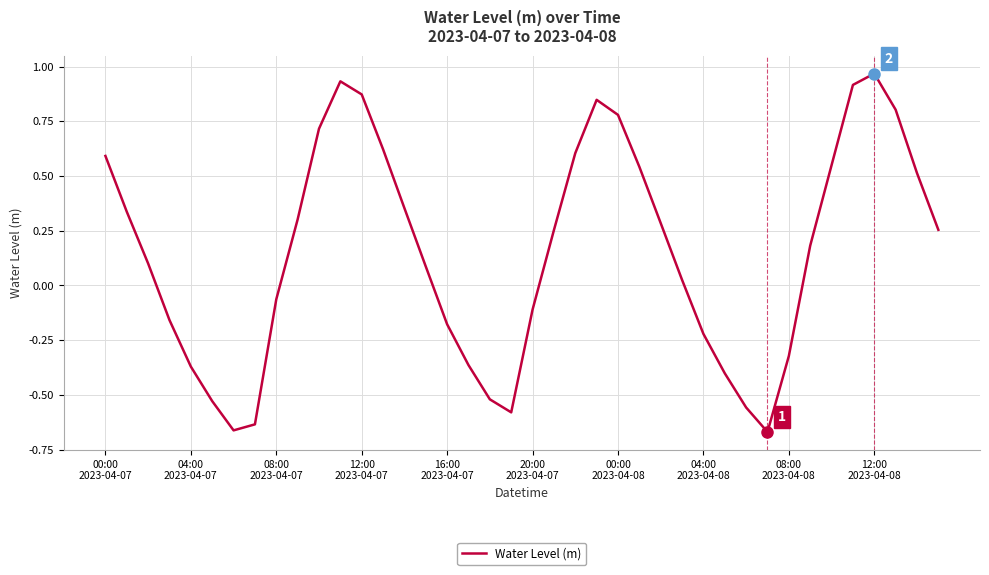

Does the chart display data point markers on the line(s)?

No